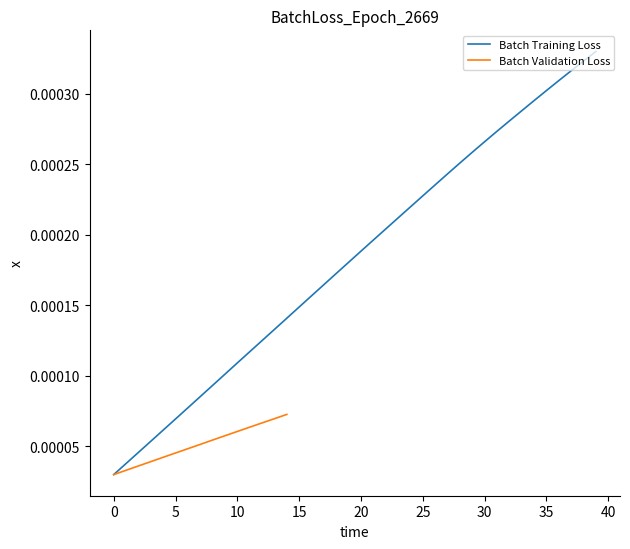

Between 19.1 and 16.2, which is larger?

19.1